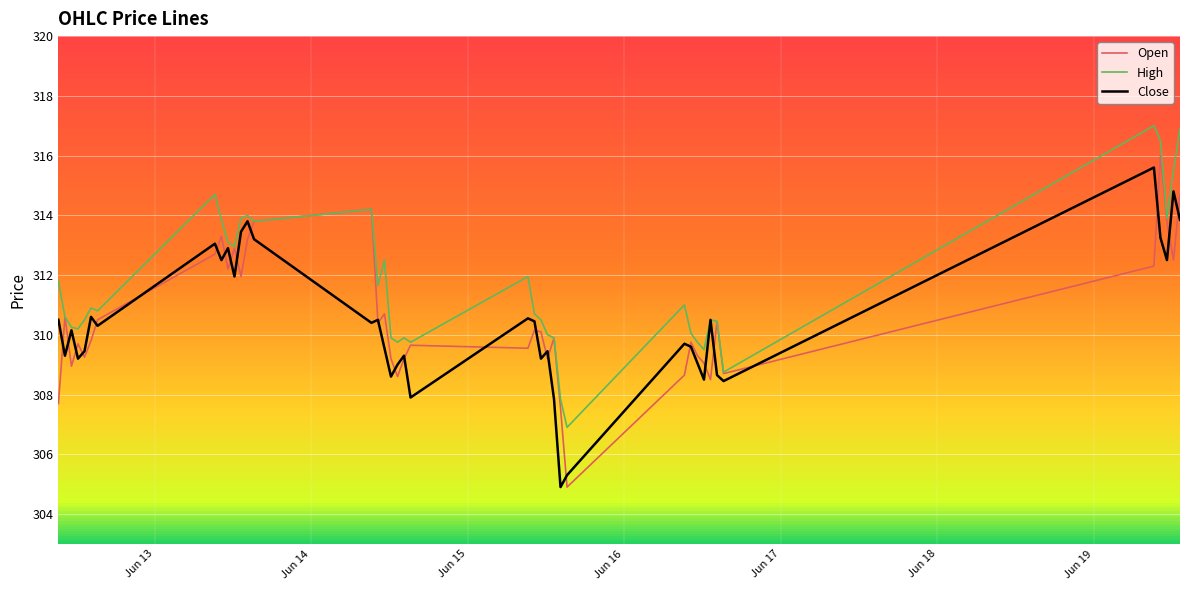

How many series are shown in this chart?

3